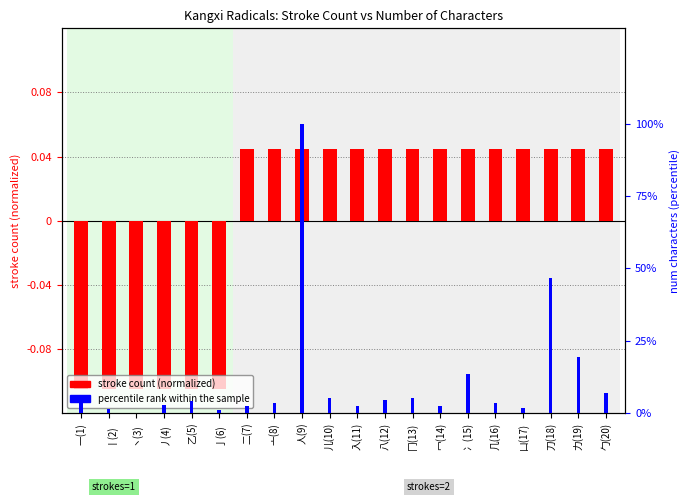

How many bars are there in each group?

2